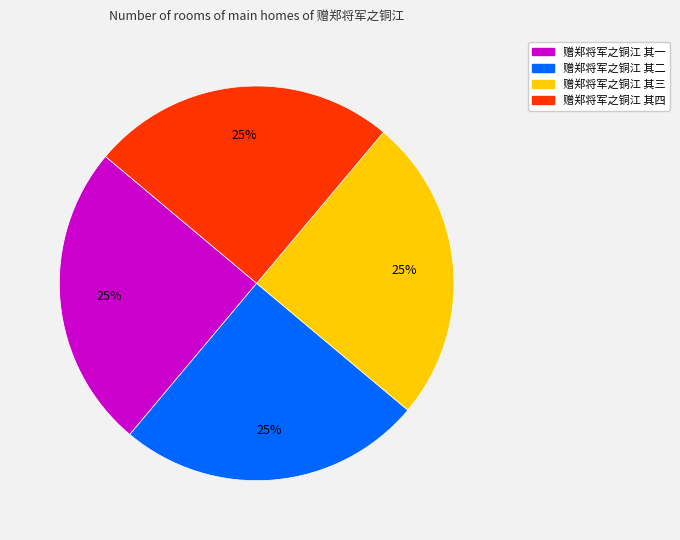

What is the ratio of the value at 赠郑将军之铜江 其四 to the value at 赠郑将军之铜江 其三?

1.0